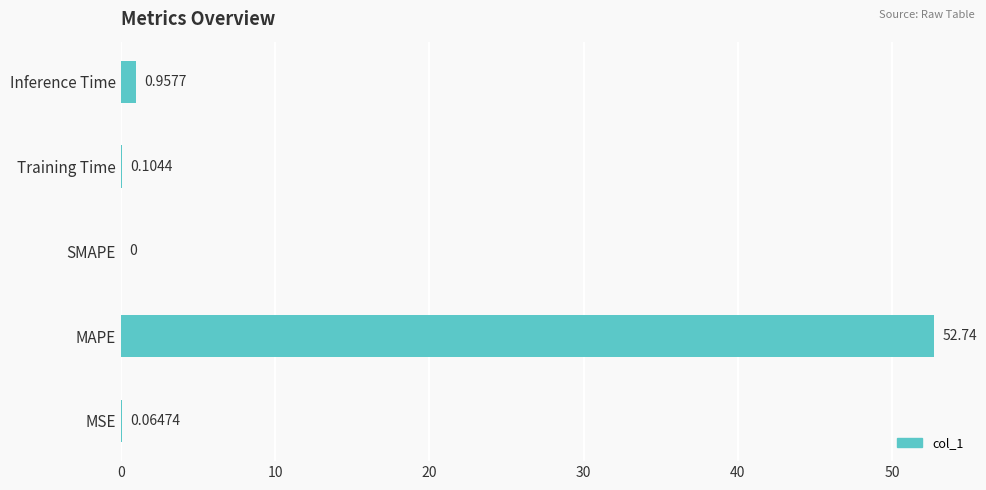

Are the bars horizontal?

Yes